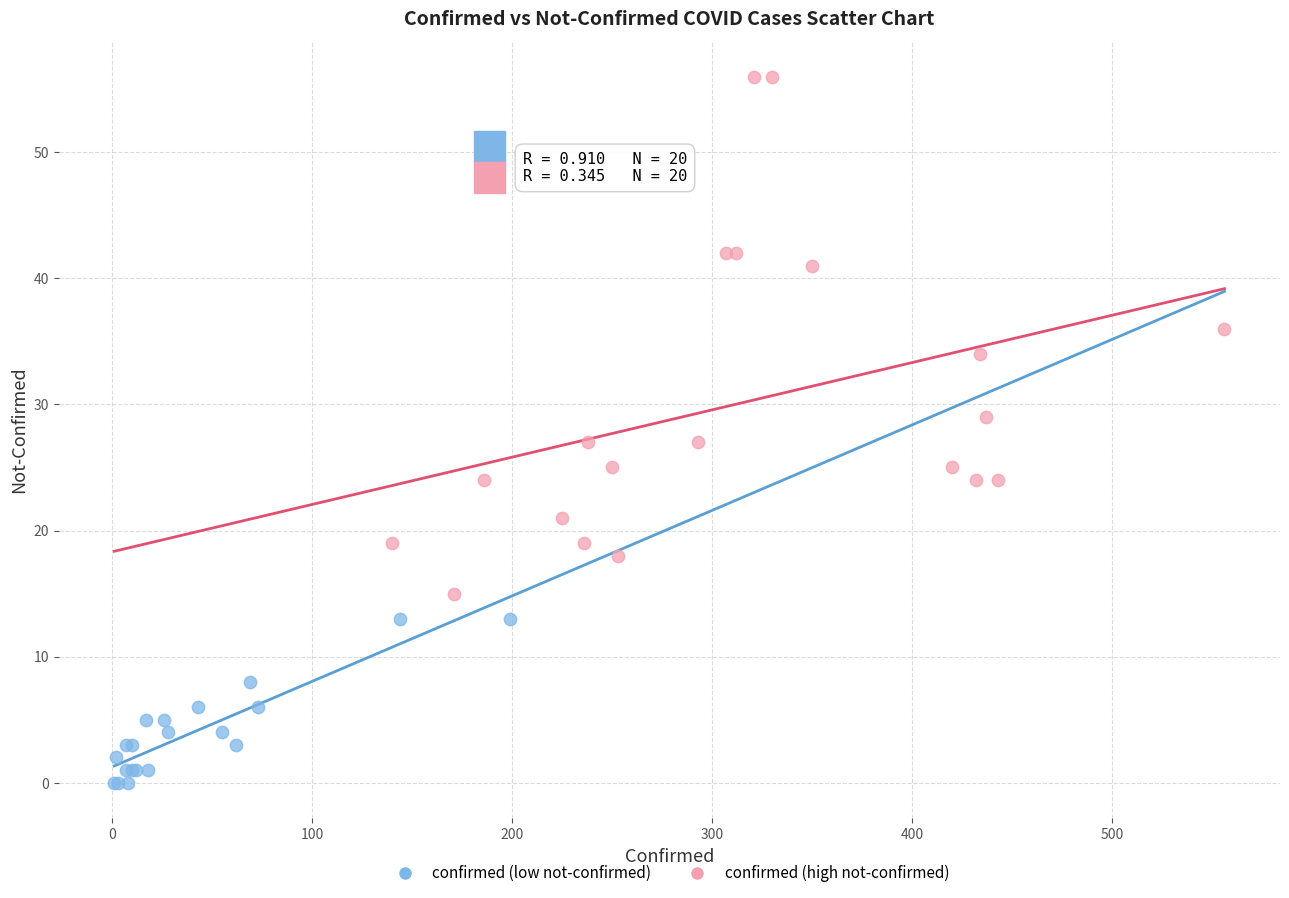

What are all the series names shown in the legend?

confirmed (low not-confirmed), confirmed (high not-confirmed)